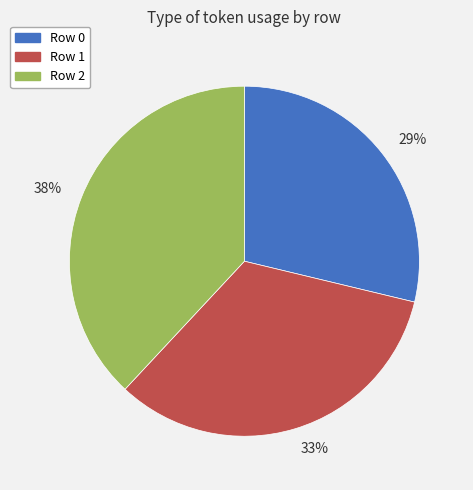

Count the number of slices in the pie.

3